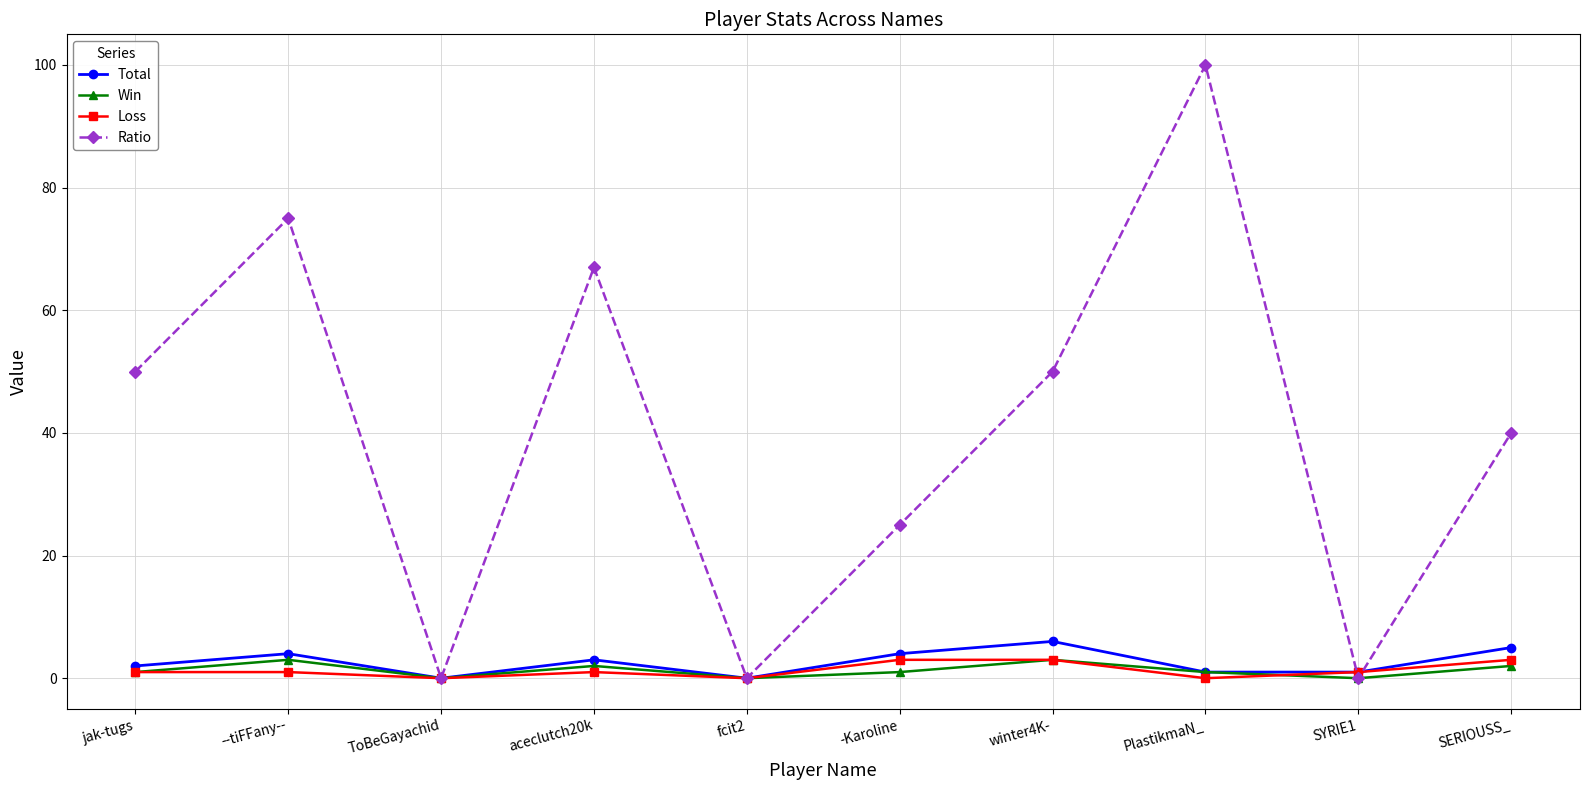

What is the average value of the Loss series?

1